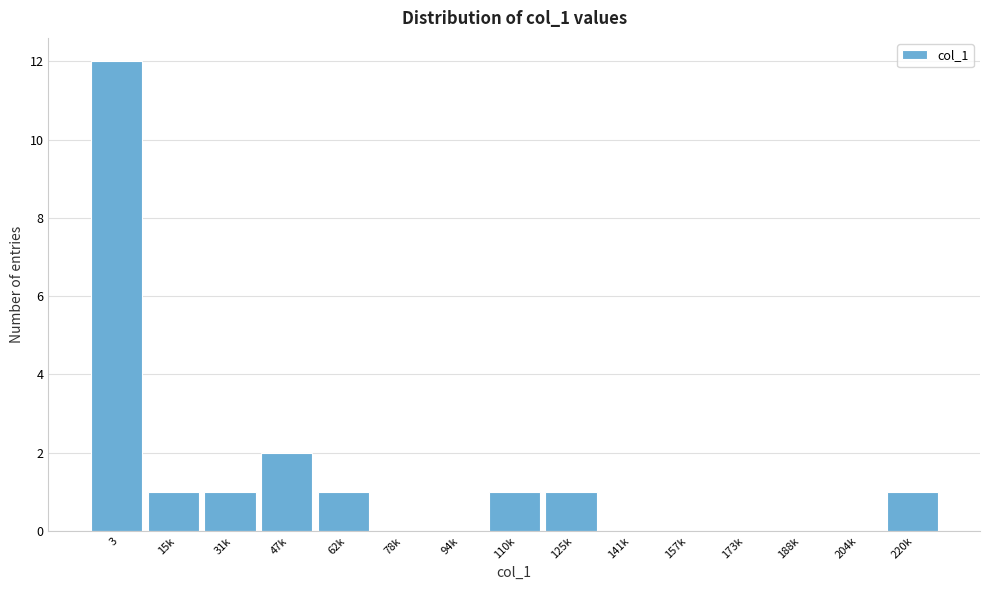

Reading left to right, extract all data points from this chart.

3=12	15k=1	31k=1	47k=2	62k=1	78k=0	94k=0	110k=1	125k=1	141k=0	157k=0	173k=0	188k=0	204k=0	220k=1